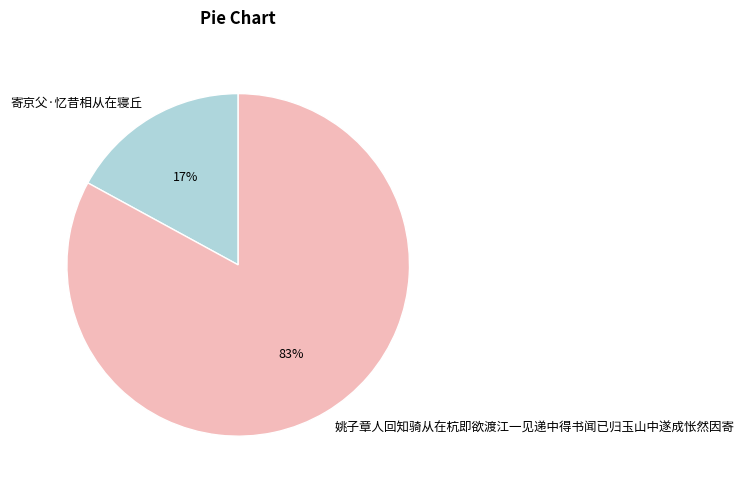

To the nearest percent, what is the combined percentage of 姚子章人回知骑从在杭即欲渡江一见递中得书闻已归玉山中遂成怅然因寄 and 寄京父·忆昔相从在寝丘?

100%